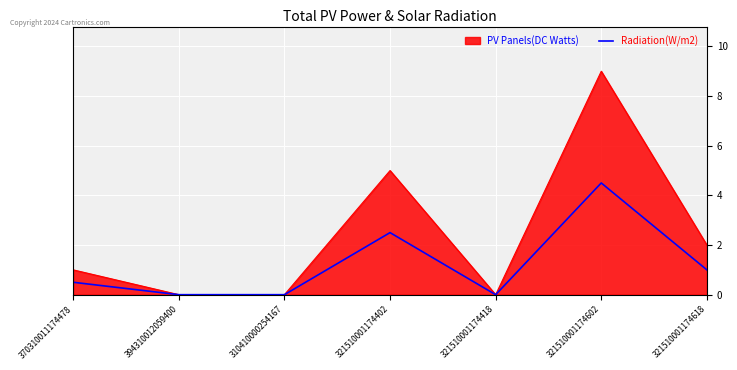

Which category has the highest value in the PV Panels(DC Watts) series?

321510001174602